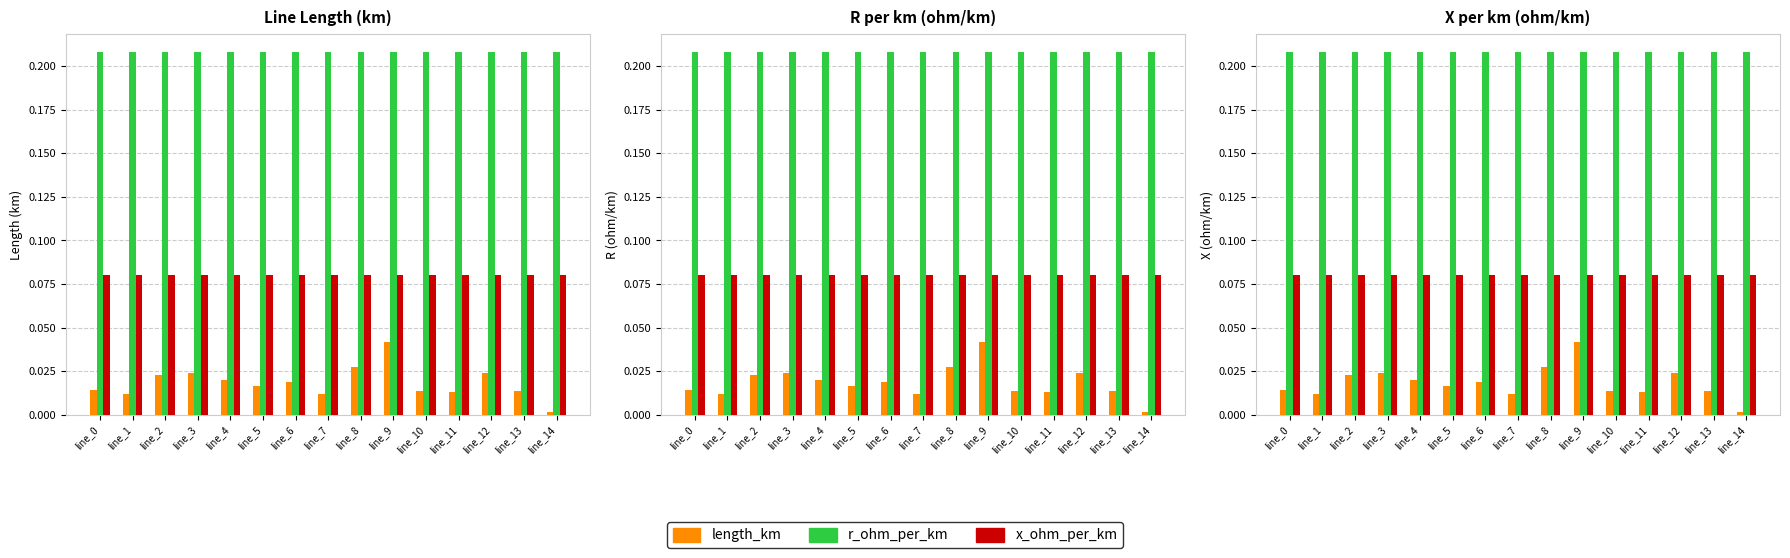

Is it true that r_ohm_per_km equals 0.3 at line_10?

False